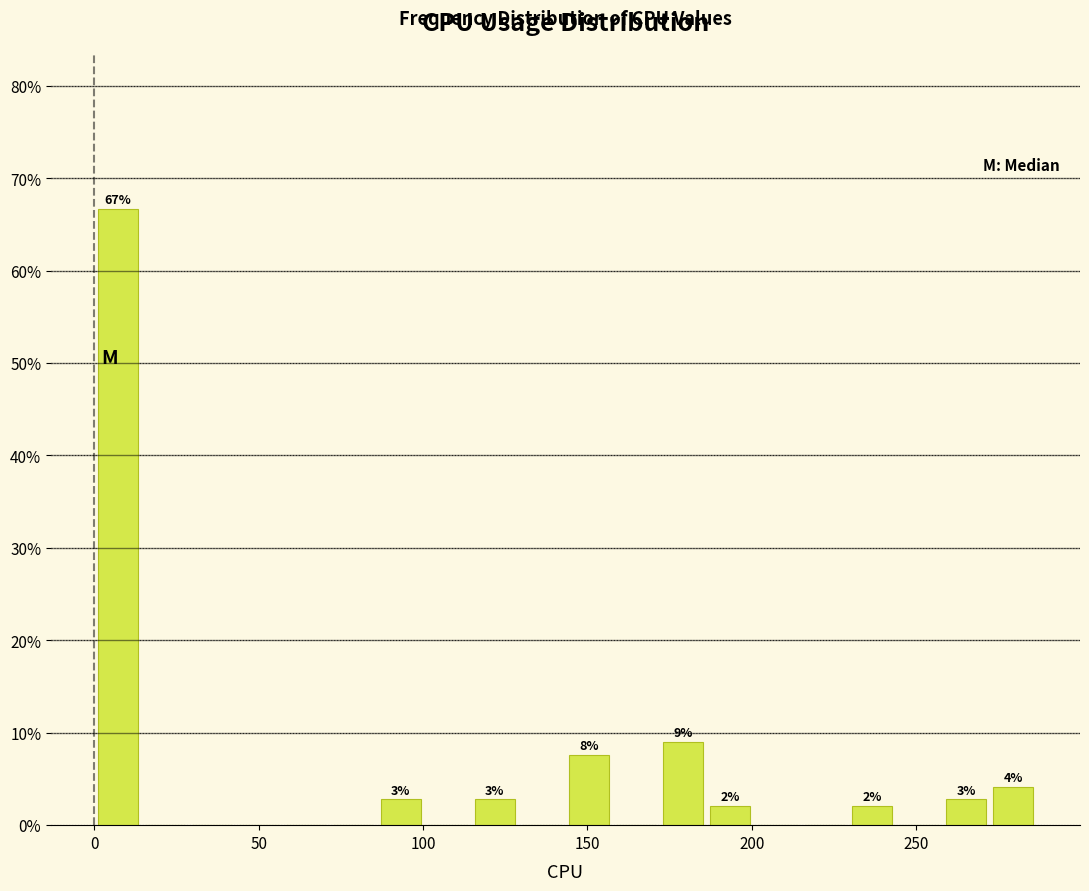

Around what value on the x-axis is the tallest bar? Give the approximate position of its centre, as read against the axis.

5